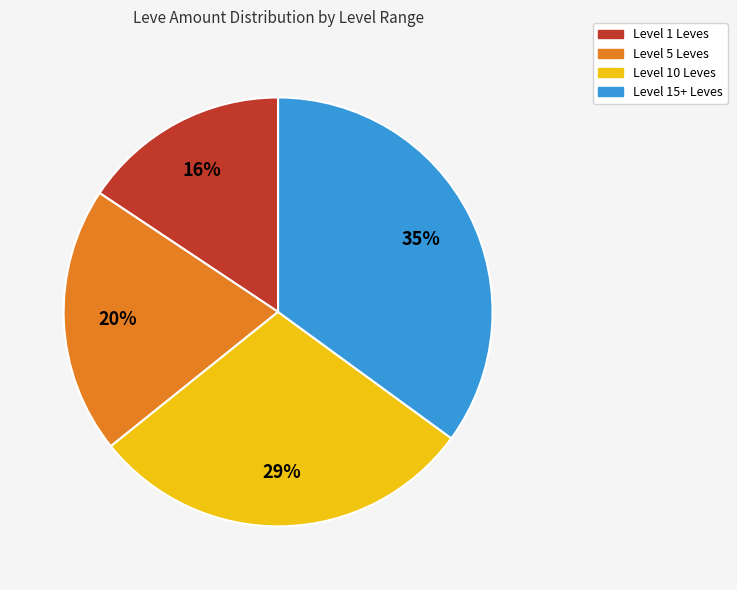

To the nearest percent, what is the average slice percentage?

25%